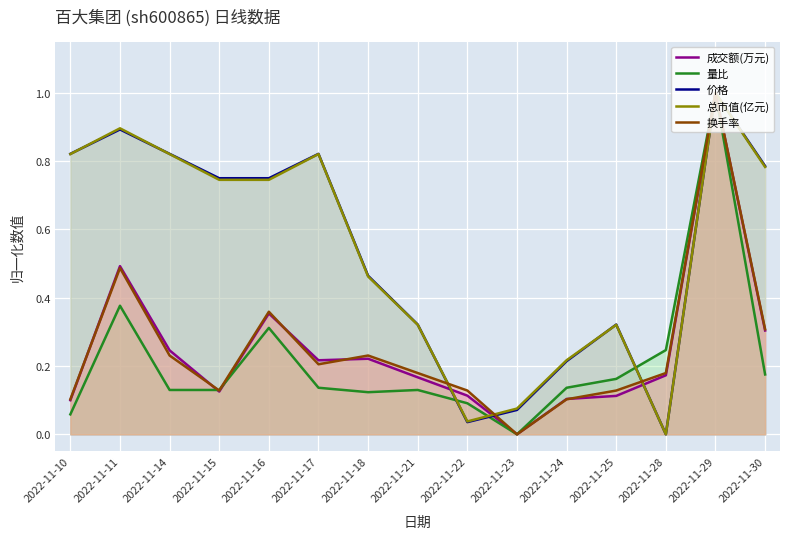

Which series has the widest spread of values?

成交额(万元)